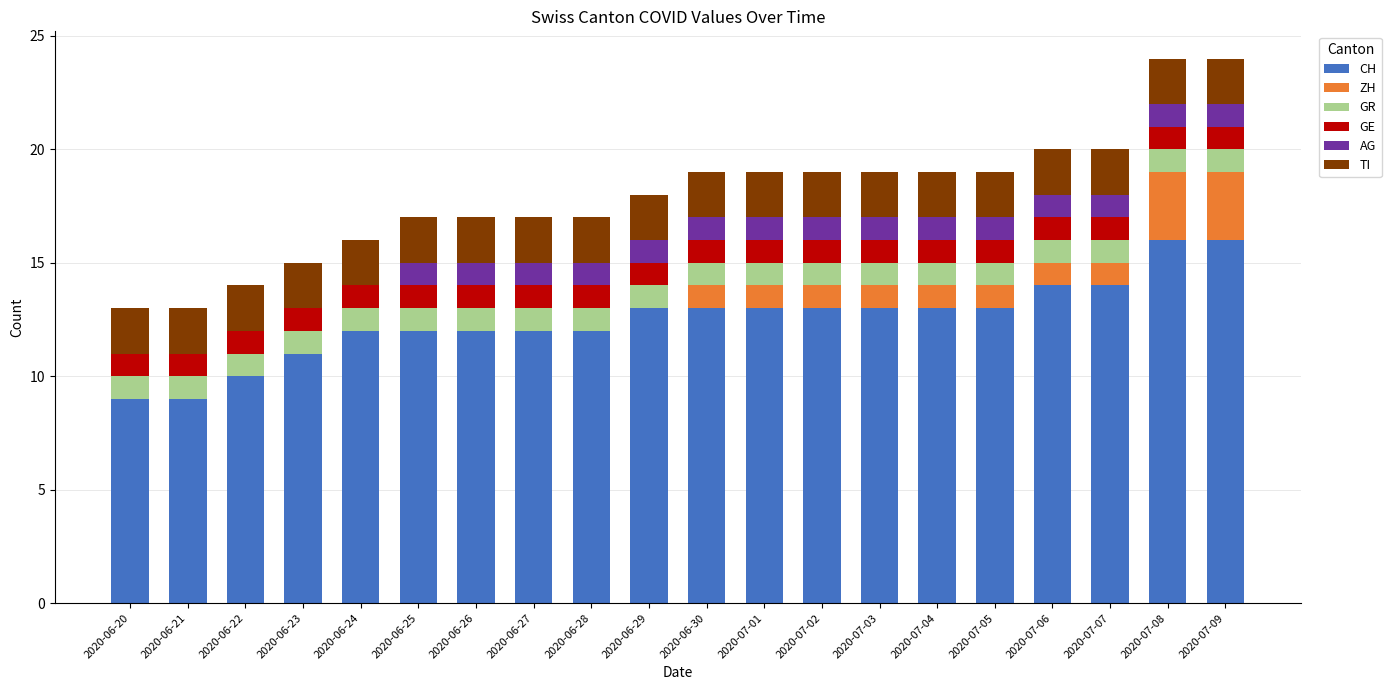

How many categories are shown in the chart?

20